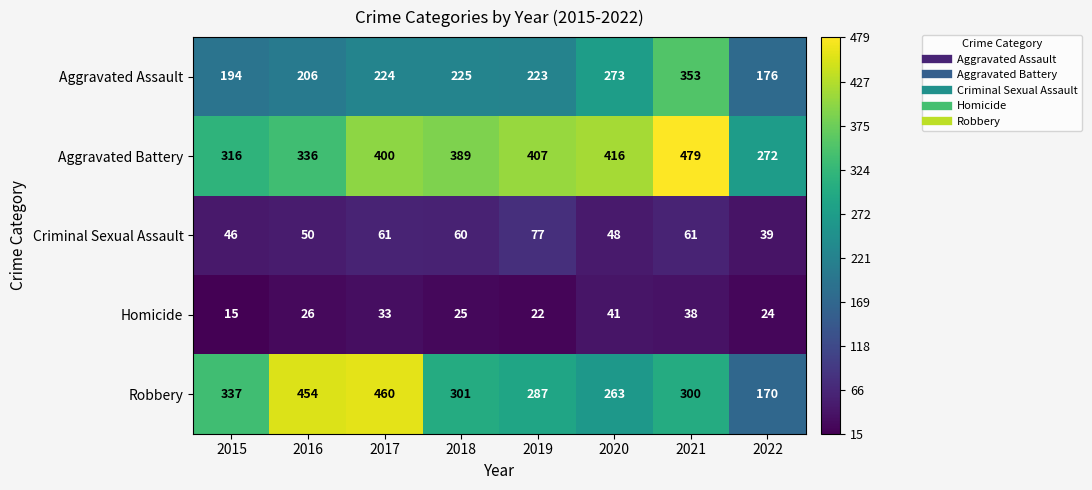

The Criminal Sexual Assault series shows 50 at 2016. True or false?

True